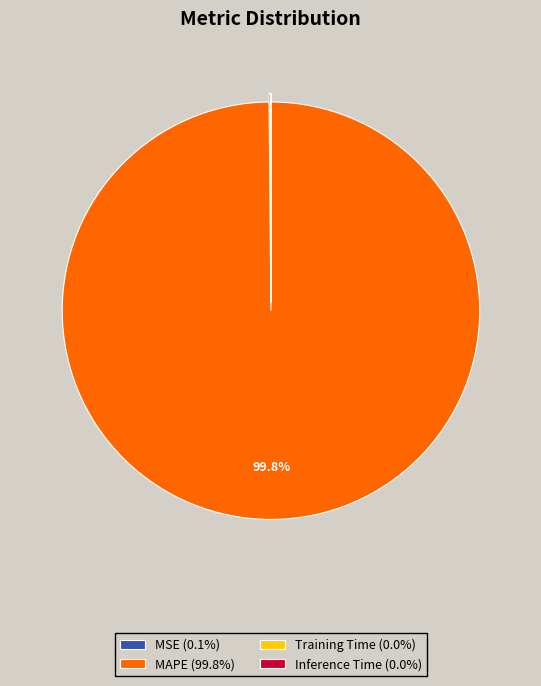

Is there a majority slice in this chart?

Yes